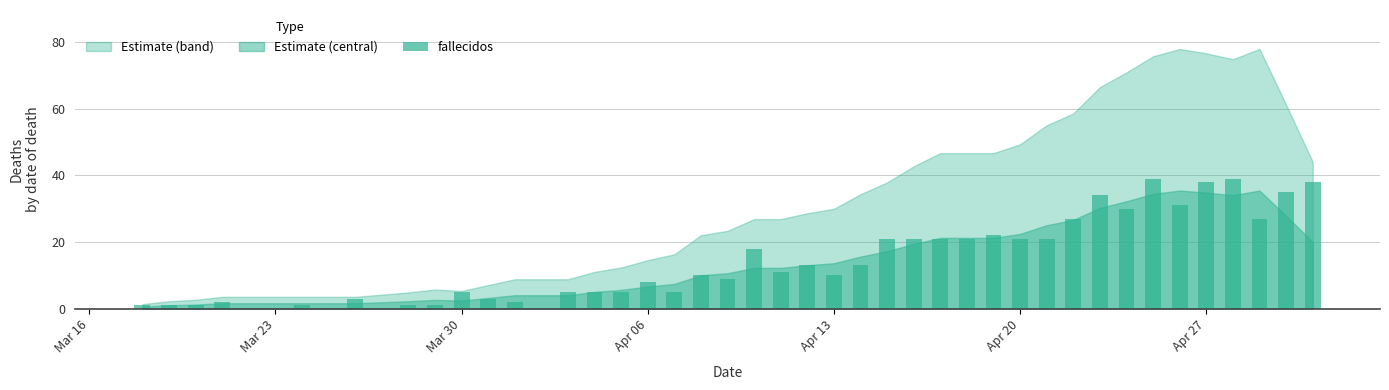

What is the difference between the maximum and second lowest values?

38